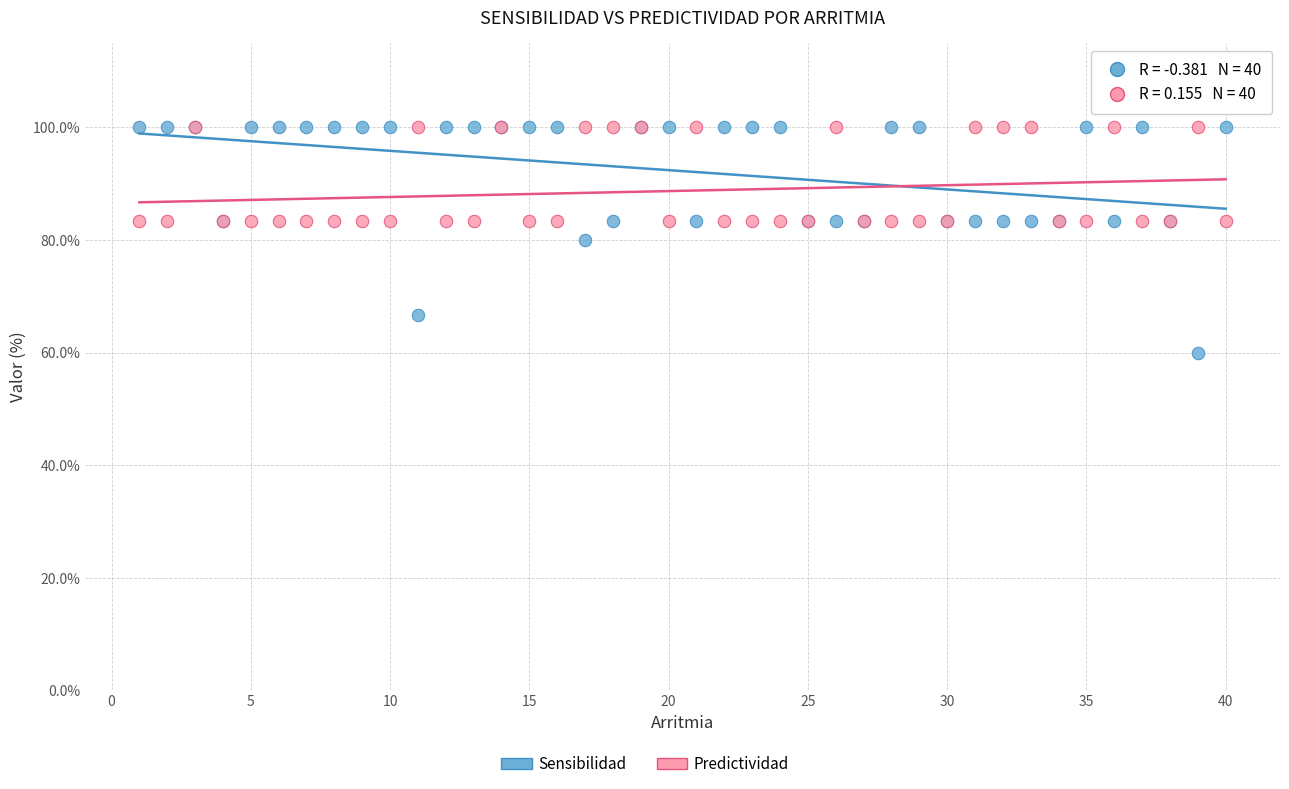

Which series has the largest Y range (max minus min)?

Sensibilidad